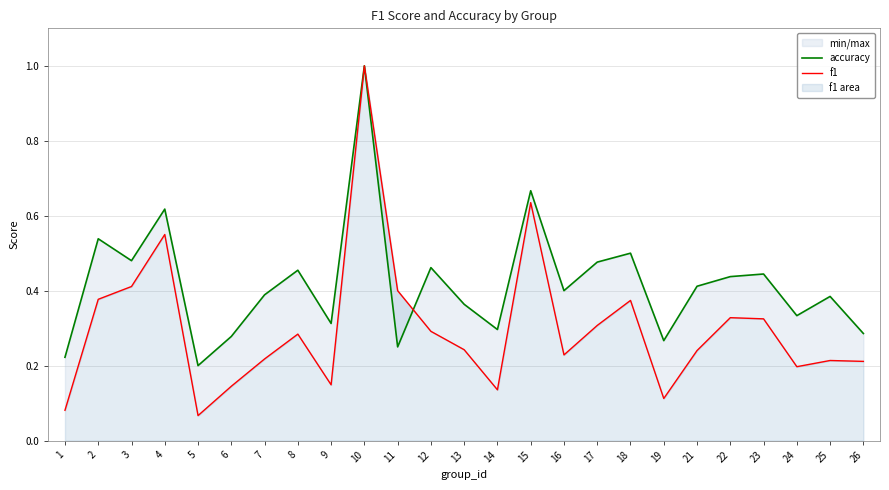

What is the spread (max minus min) of values at 14?

0.2